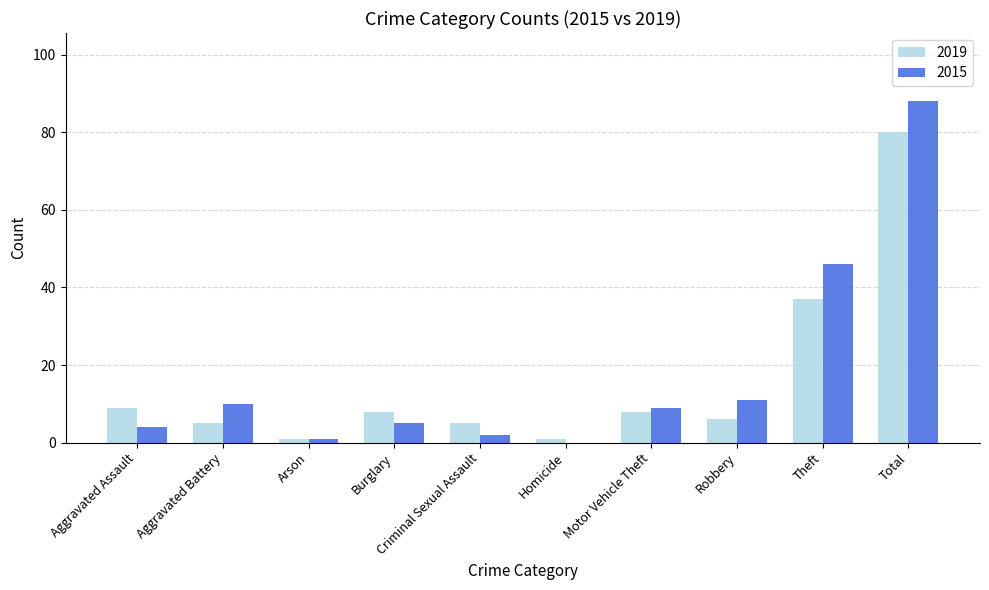

What is the average value of the 2019 series?

16